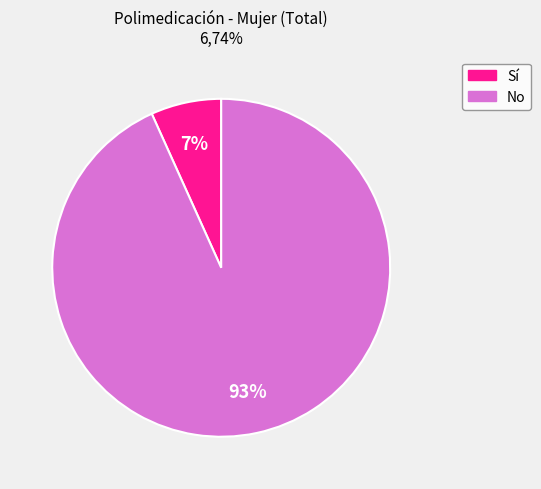

Is there any slice that represents more than half of the pie?

Yes